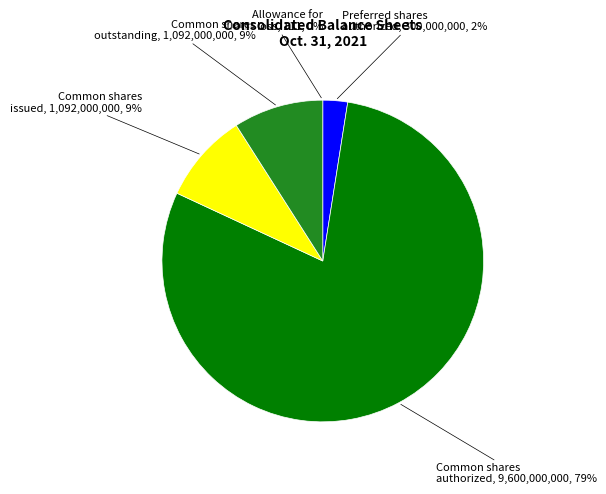

To the nearest percent, what is the difference between the Preferred stock, shares authorized and Common stock, shares outstanding slice percentages?

7%